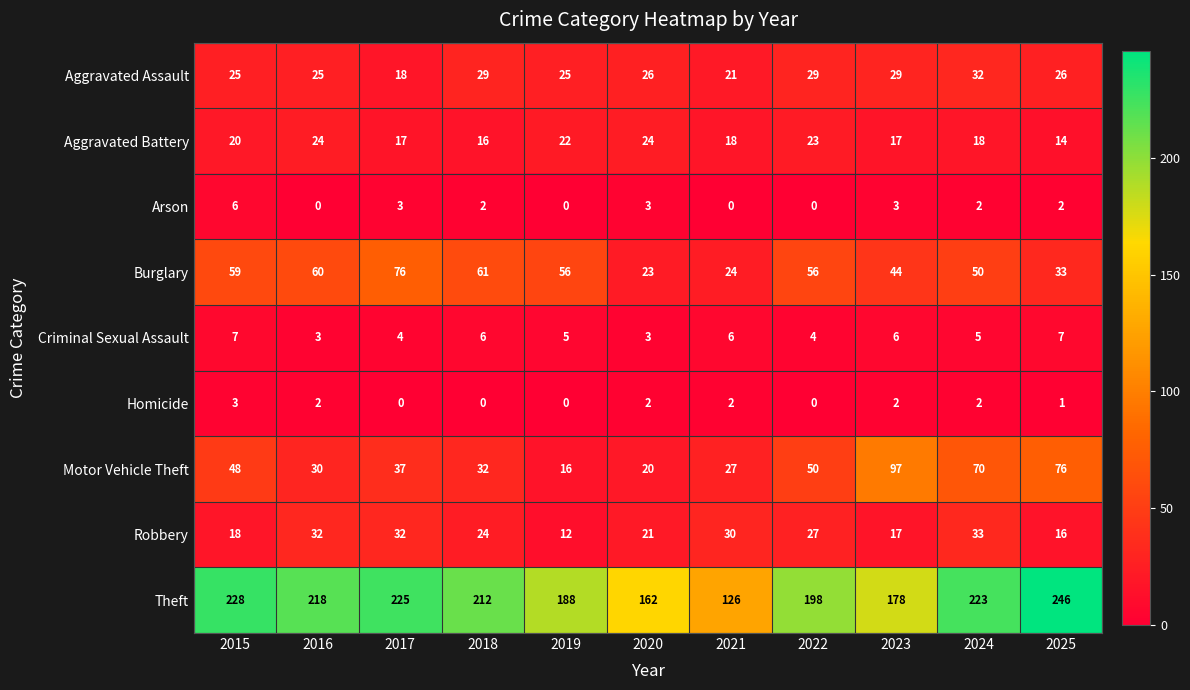

At how many categories does at least one series exceed 177?

9